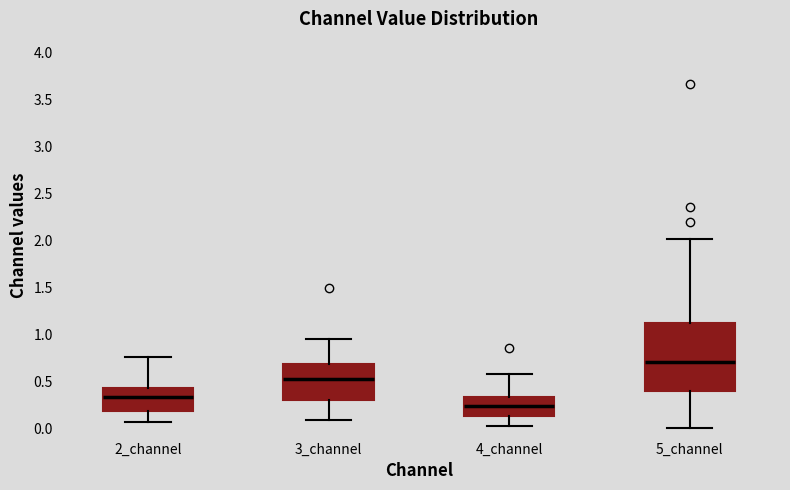

Where does the median line of the box for 4_channel sit on the y-axis? The values are not printed on the chart, so give them approximately, as read against the axis.

0.25